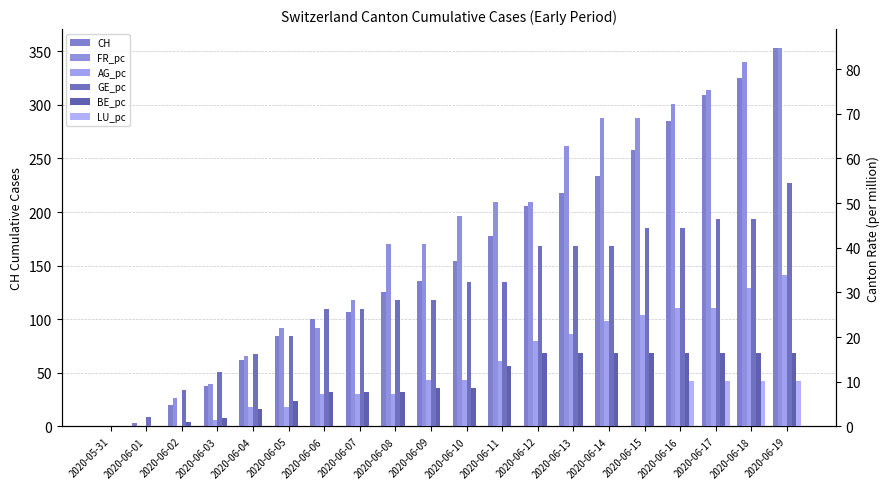

Which series has the largest total across all categories?

CH